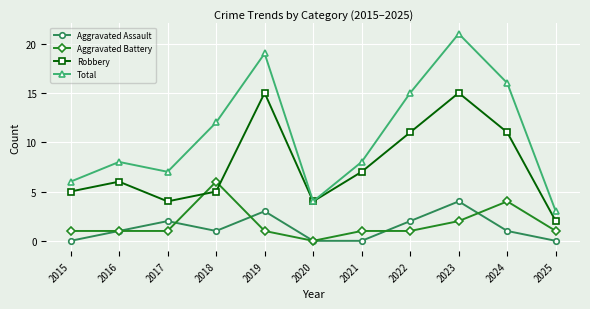

What is the value of the Total point at the 9th from the left?

21